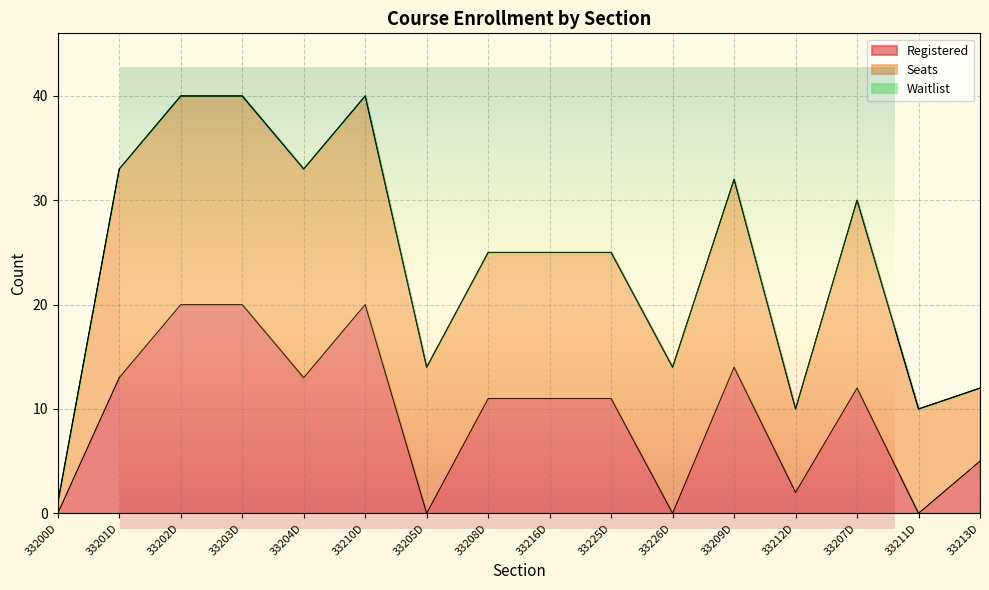

What is the spread (max minus min) of values at 33211D?

10